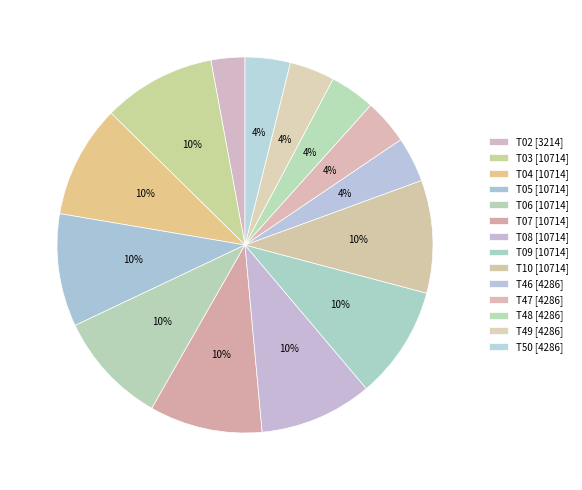

To the nearest percent, what is the difference between the largest and smallest slice percentages?

7%